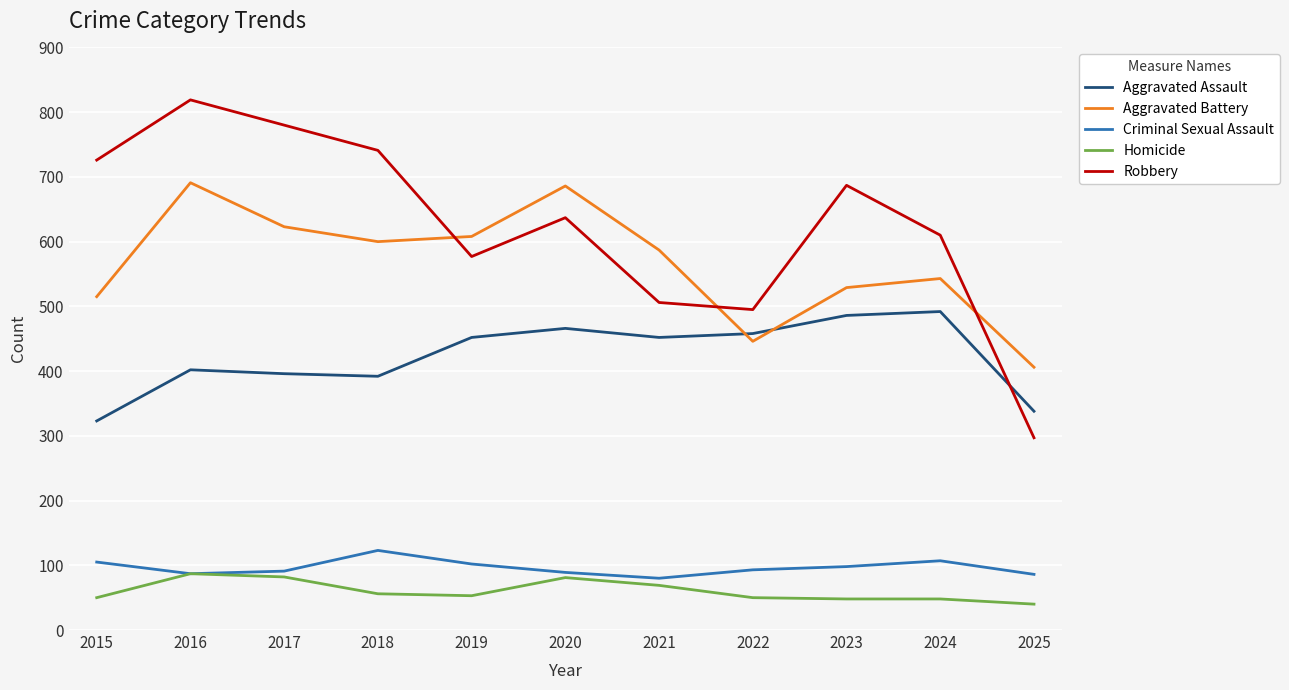

Which series has the largest range (max minus min)?

Robbery